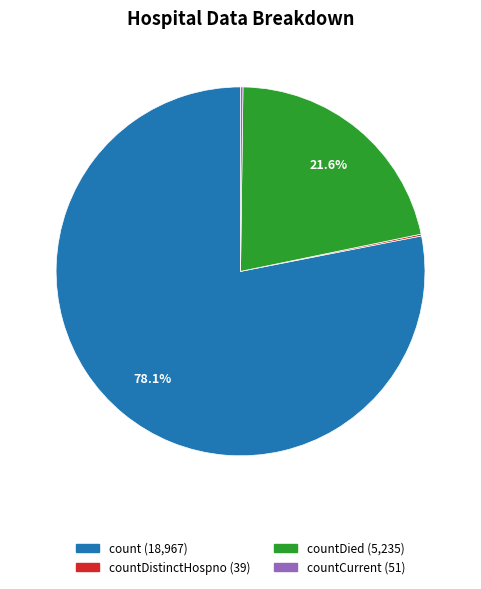

Is there a majority slice in this chart?

Yes